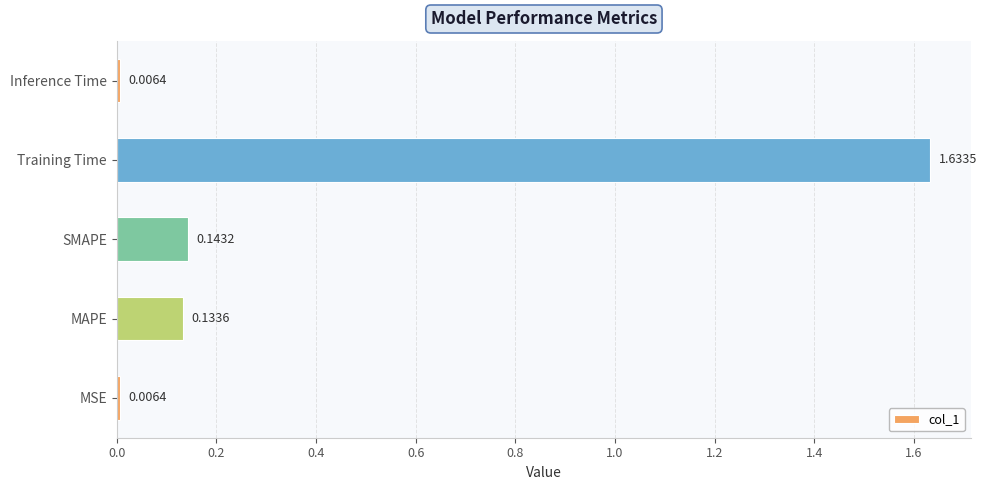

Between Training Time and Inference Time, which is larger?

Training Time